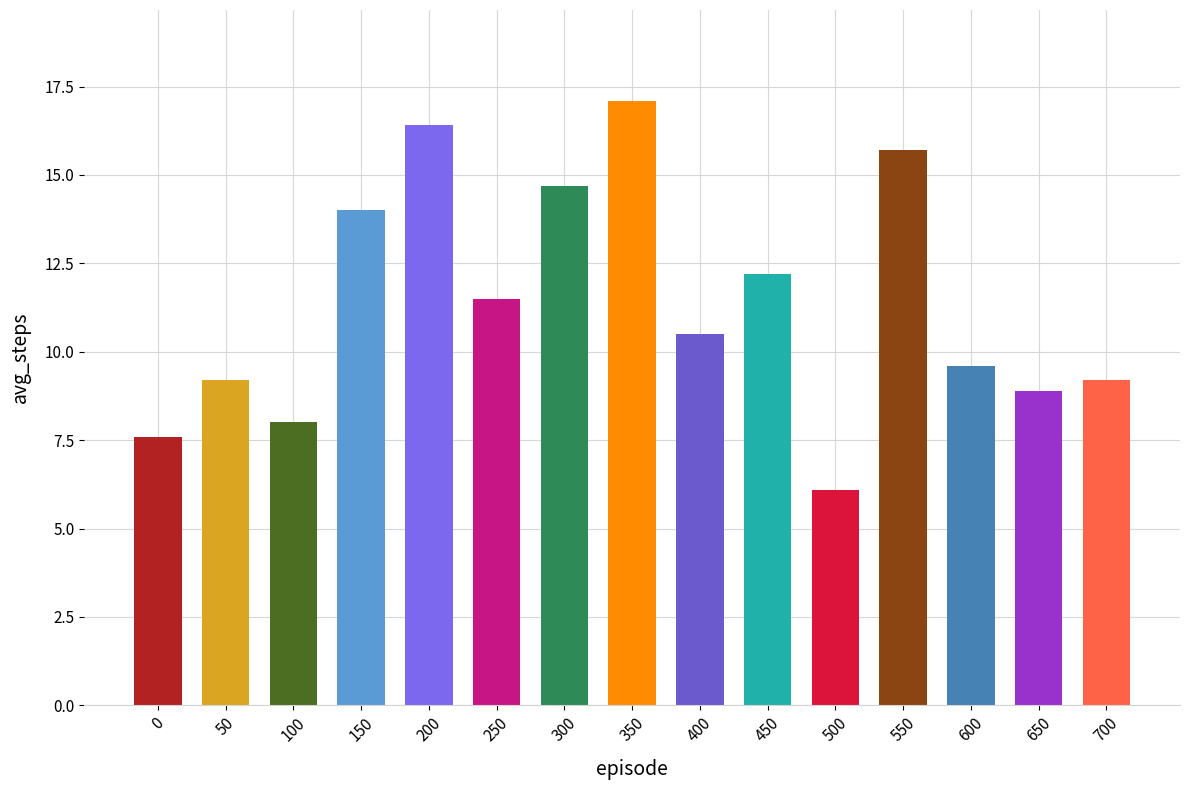

What is the value of the 13th bar from the left?

9.6